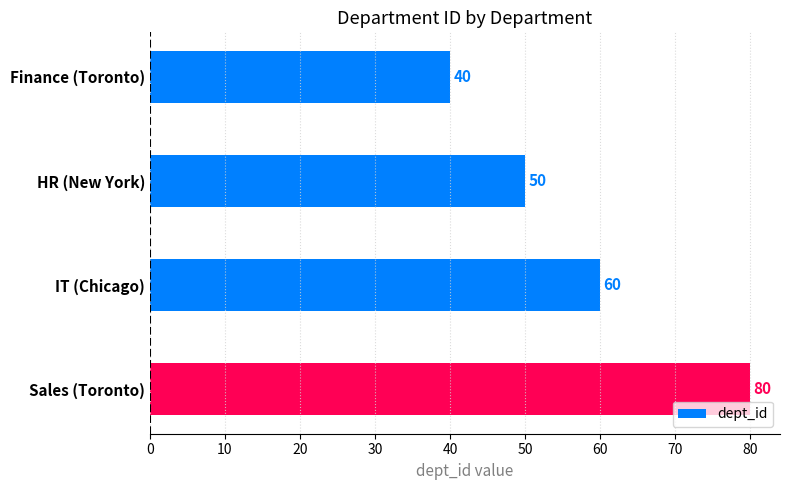

Approximately how many times larger is the value at Sales (Toronto) compared to IT (Chicago)?

1.3